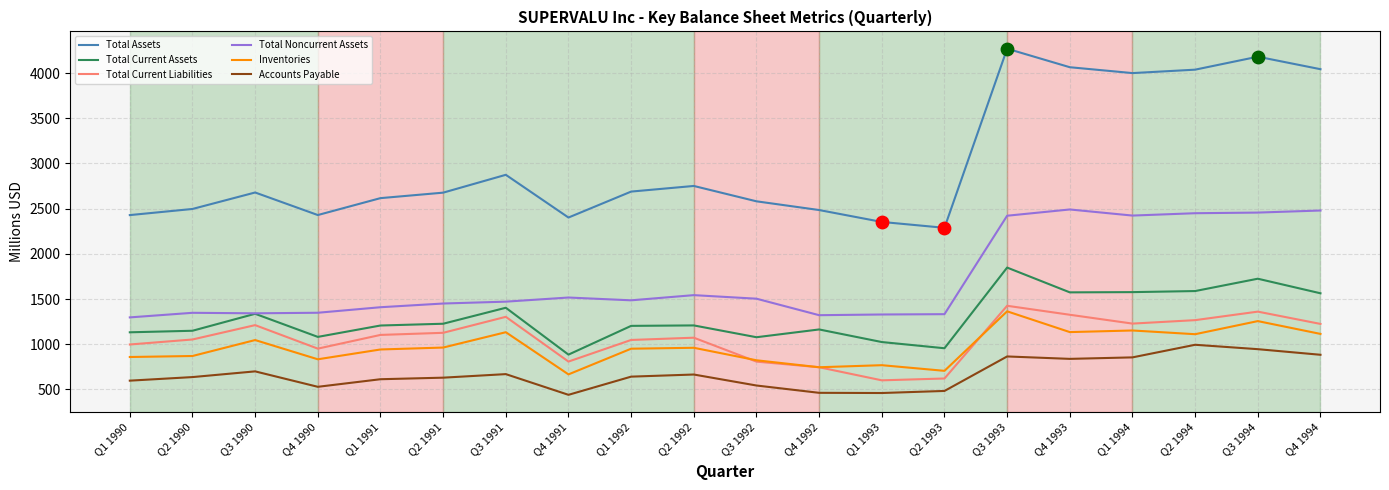

What are all the series names shown in the legend?

Total Assets, Total Current Assets, Total Current Liabilities, Total Noncurrent Assets, Inventories, Accounts Payable